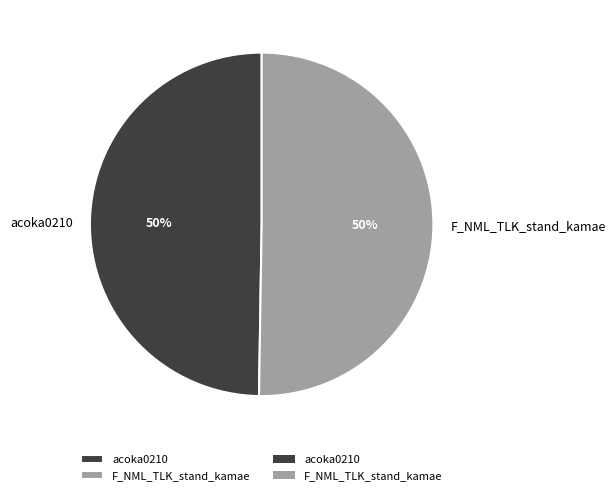

What is the ratio of the value at F_NML_TLK_stand_kamae to the value at acoka0210?

1.0